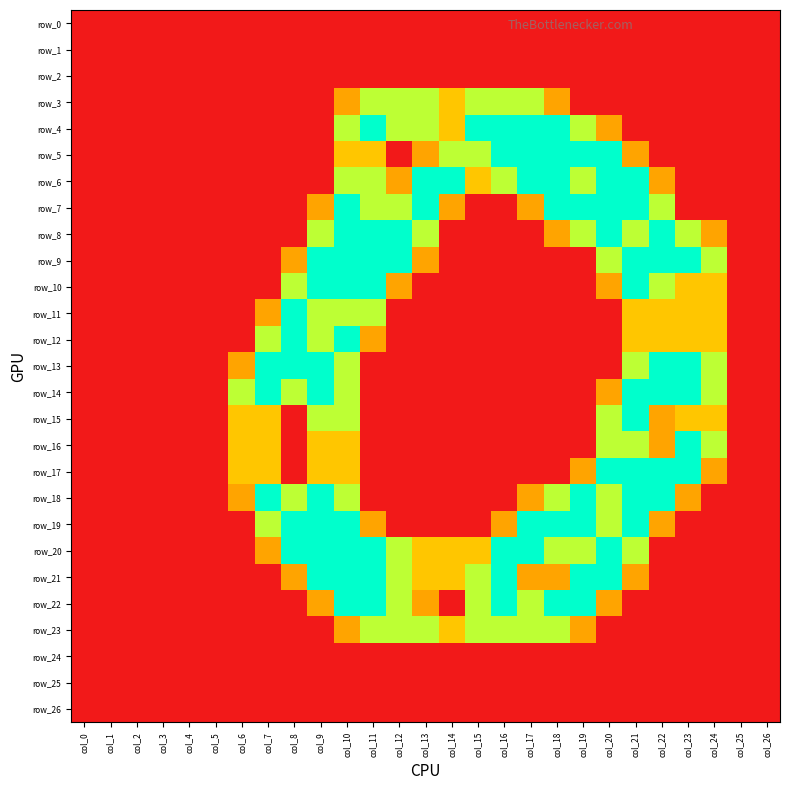

What is the greatest value displayed?

2.0